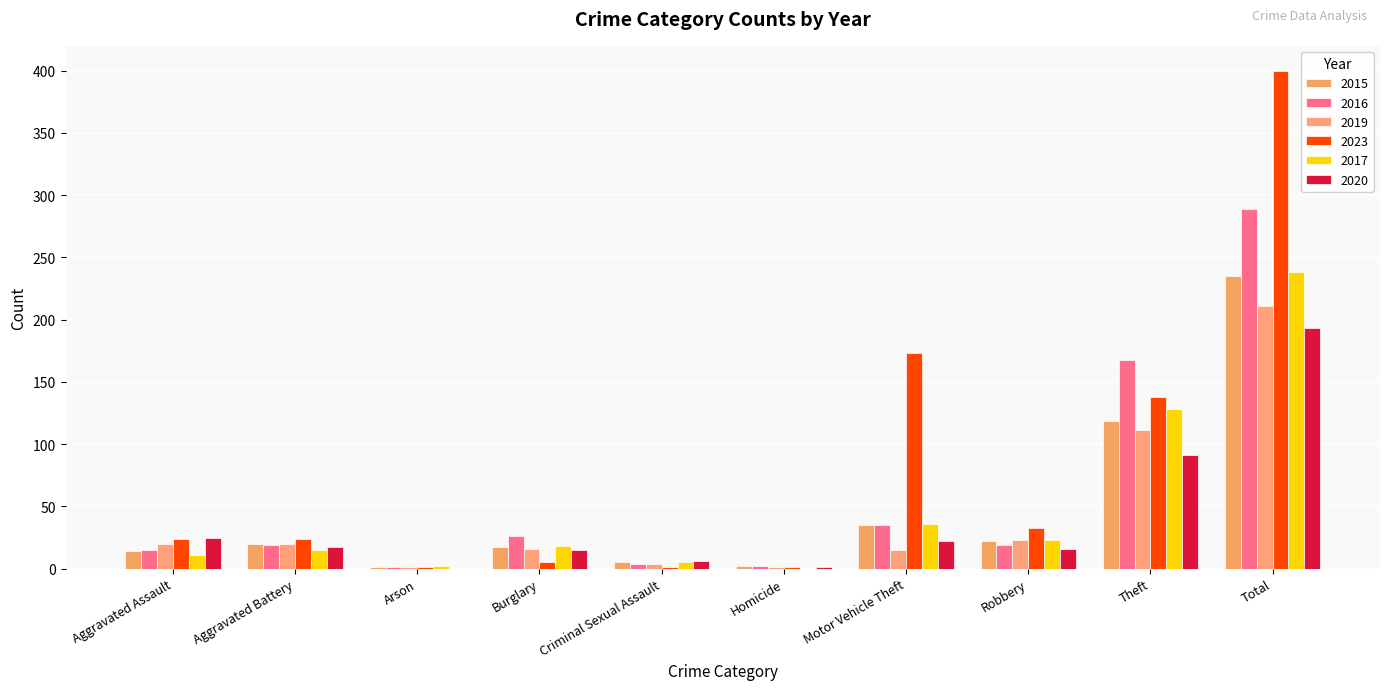

What is the difference between the 2016 values at Arson and Theft?

167